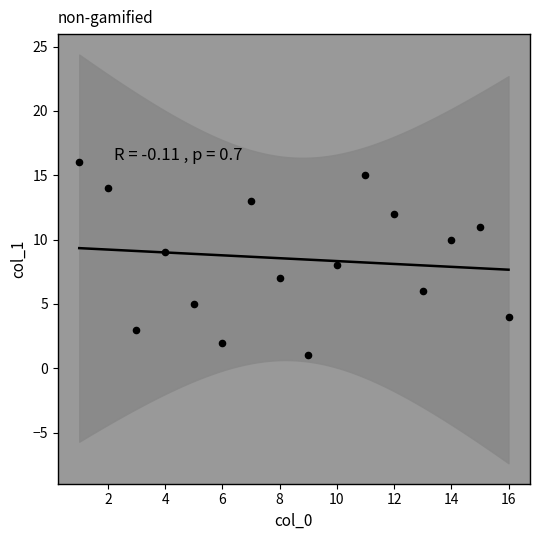

What is the range of Y values (max minus min)?

15